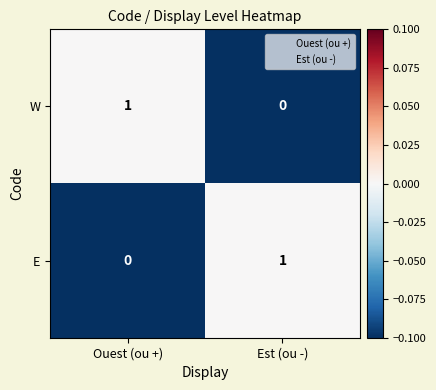

Which category has the lowest value in the E series?

Ouest (ou +)